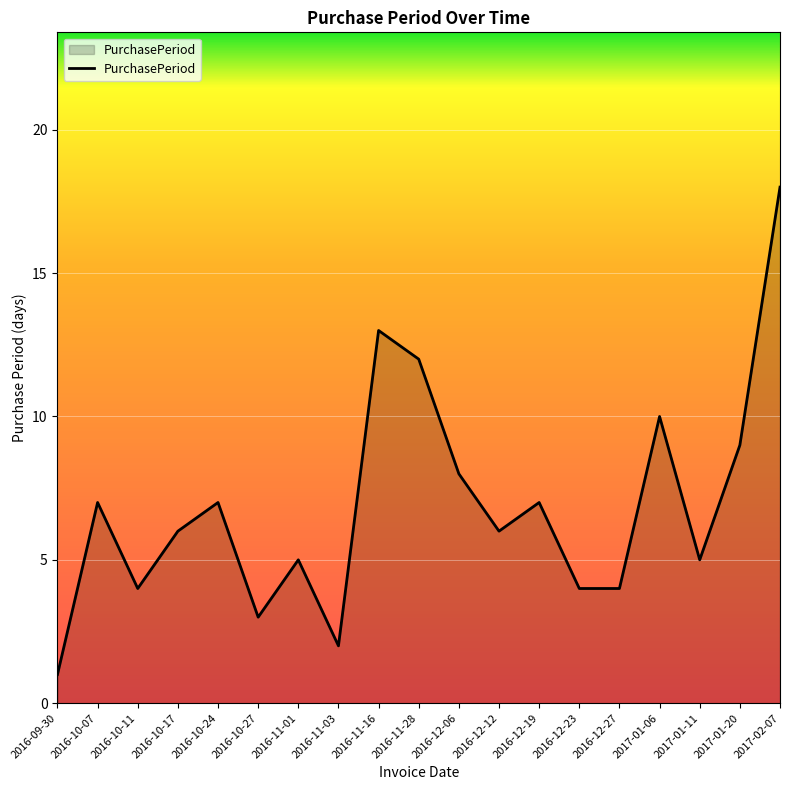

The value at 2016-12-23 is 4. True or false?

True